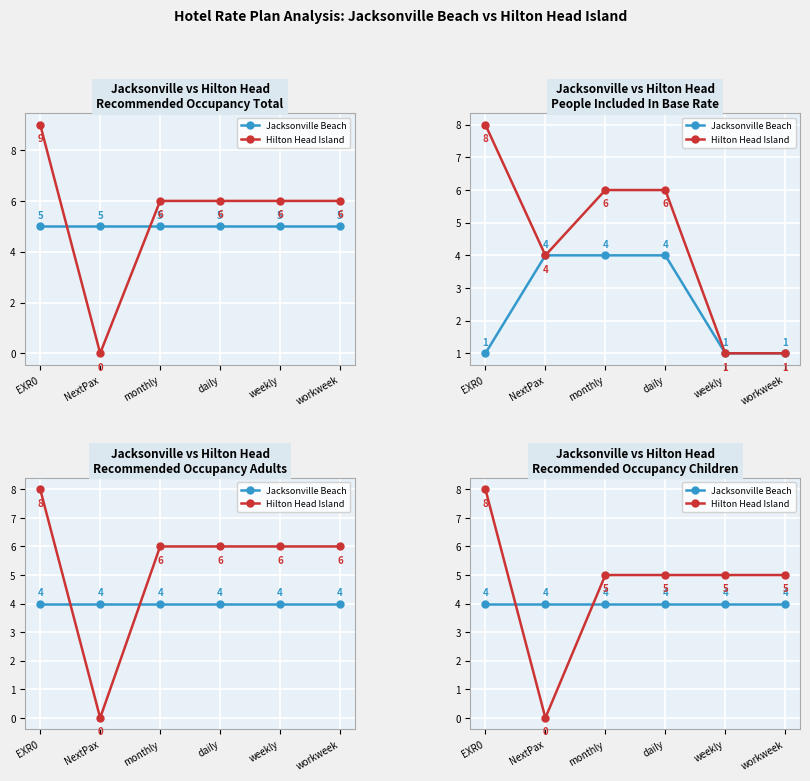

Is this an area chart (filled region under the line)?

No